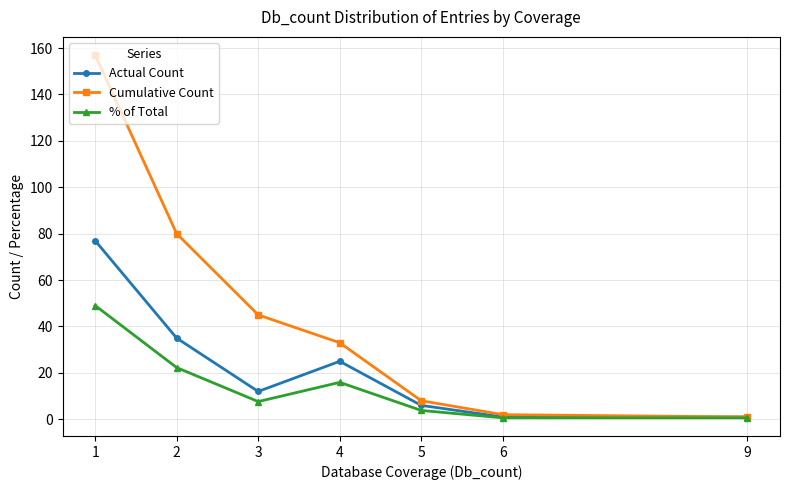

True or false: % of Total has a value of 3.8 at 5.

True